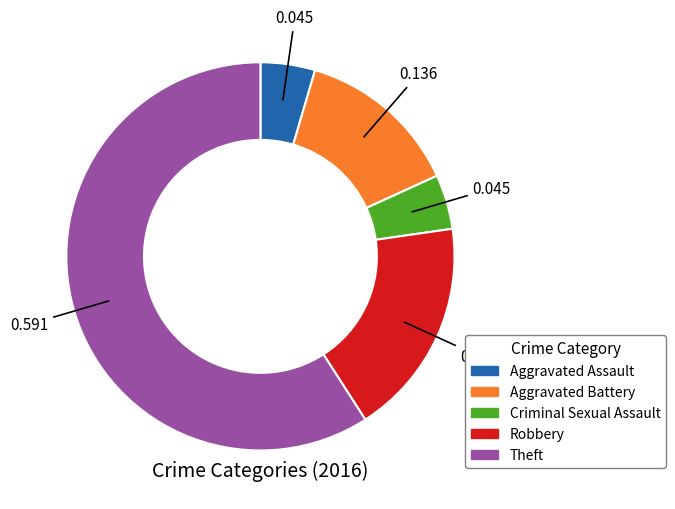

True or false: Criminal Sexual Assault accounts for 5% of the total.

True